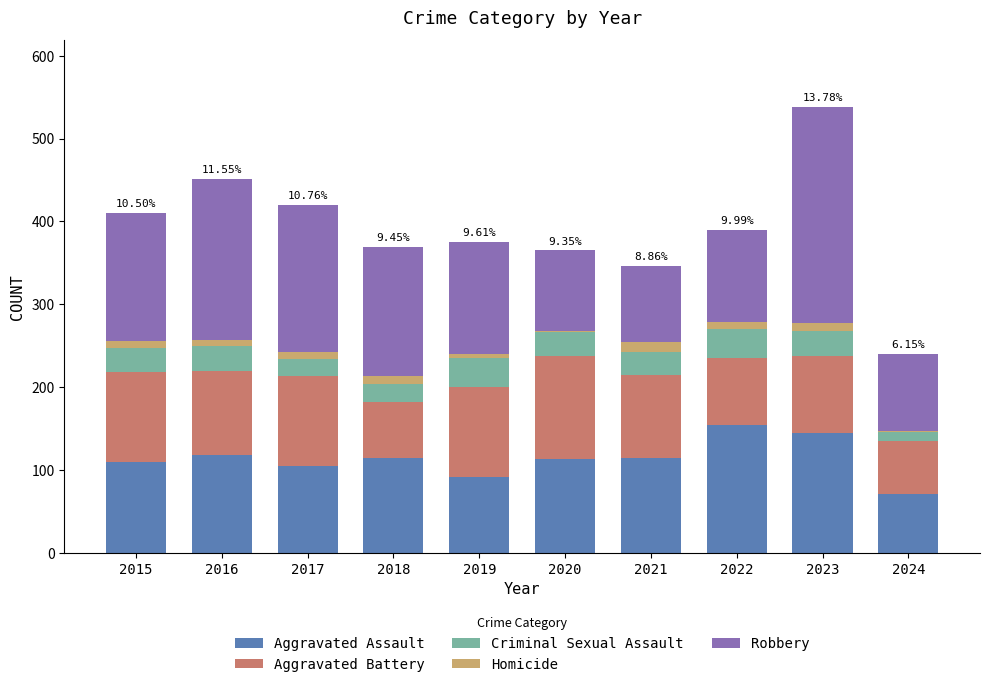

At which category is the sum across all series the highest?

2023